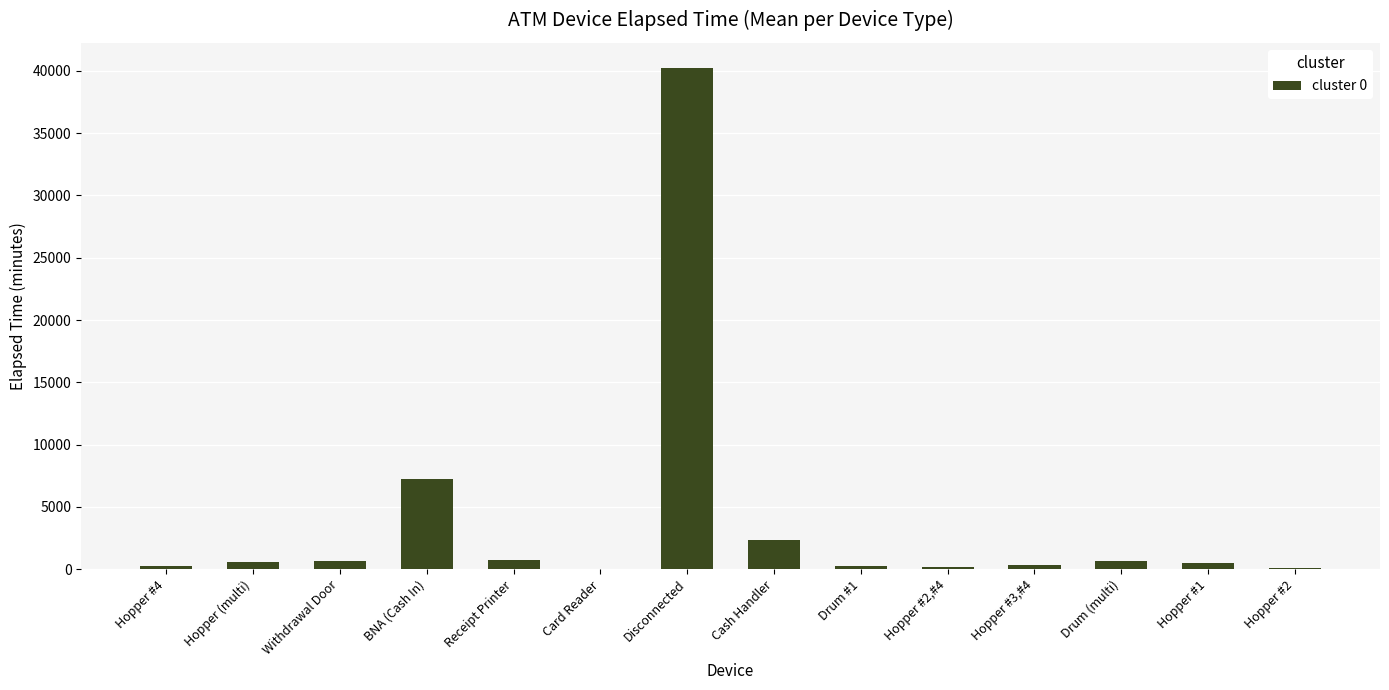

The value at Disconnected is 40245.0. True or false?

True